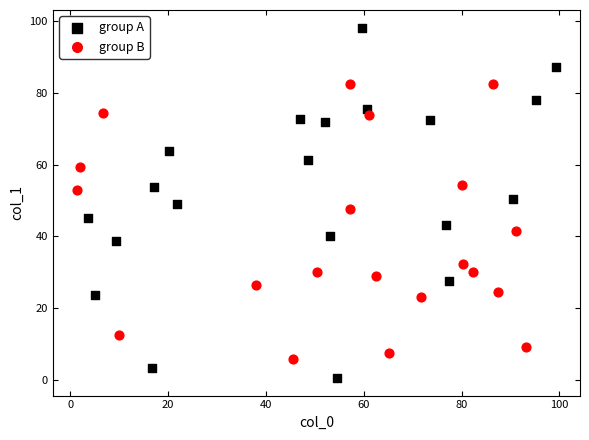

What are all the series names shown in the legend?

group A, group B